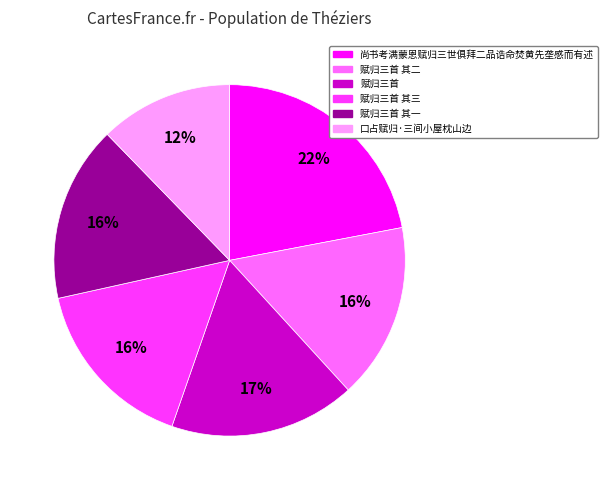

To the nearest percent, what is the average slice percentage?

17%